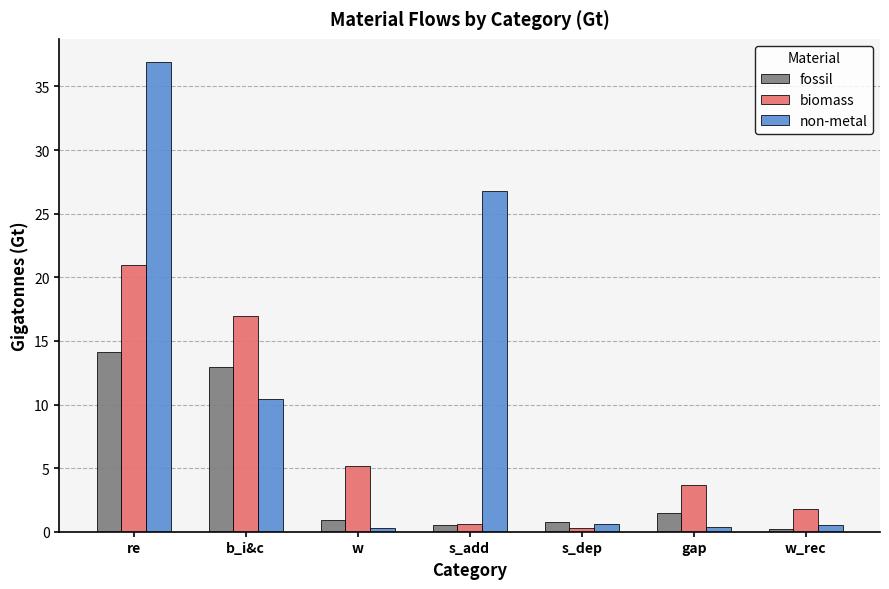

What is the label of the 1st bar from the right?

w_rec